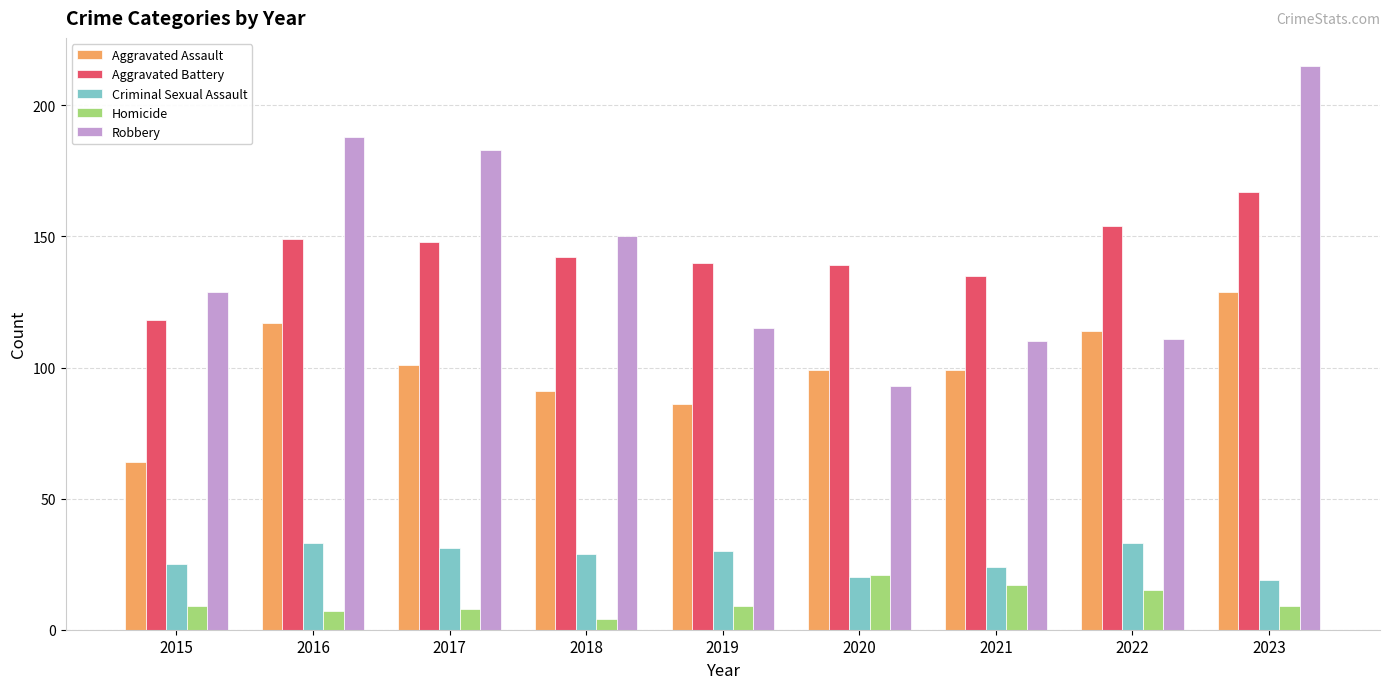

Reading left to right, transcribe all the data shown in this chart.

Aggravated Assault: 64	117	101	91	86	99	99	114	129
Aggravated Battery: 118	149	148	142	140	139	135	154	167
Criminal Sexual Assault: 25	33	31	29	30	20	24	33	19
Homicide: 9	7	8	4	9	21	17	15	9
Robbery: 129	188	183	150	115	93	110	111	215